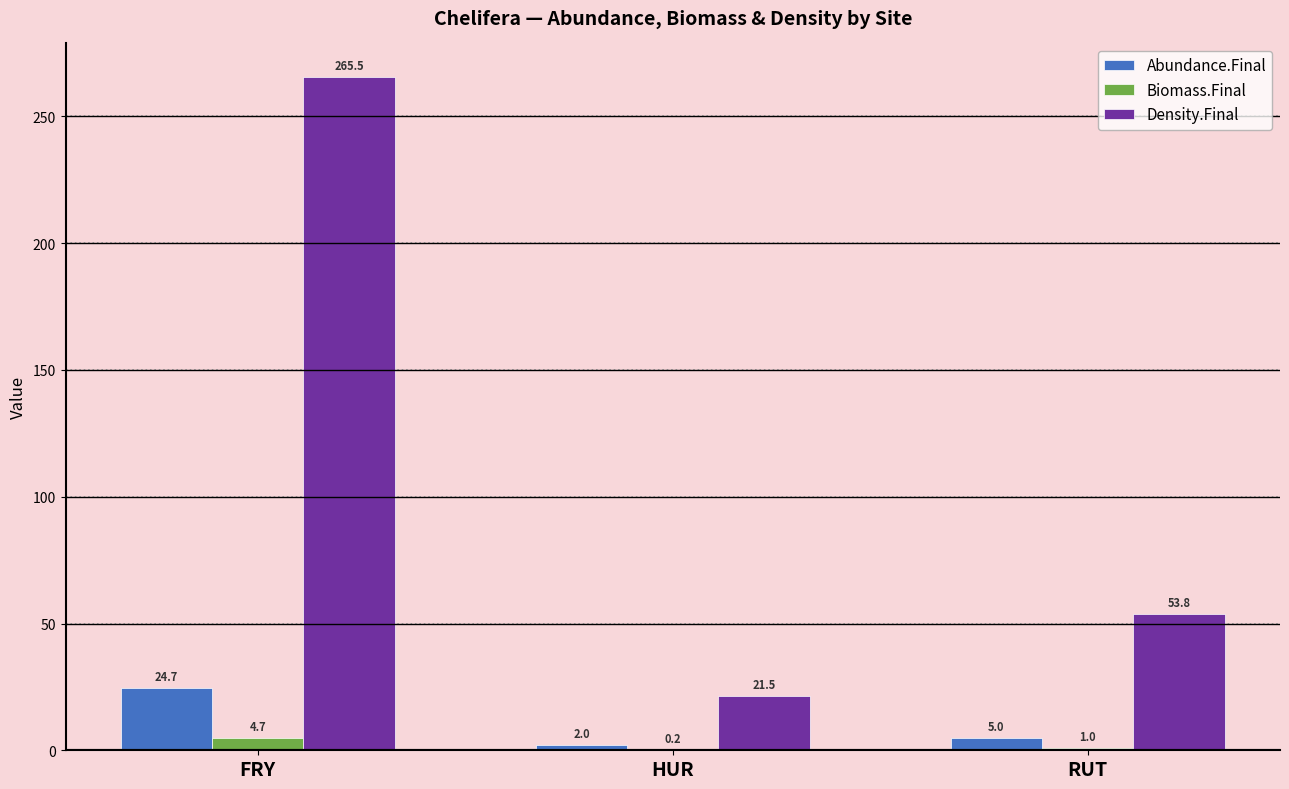

Which series changed the most between HUR and RUT?

Density.Final